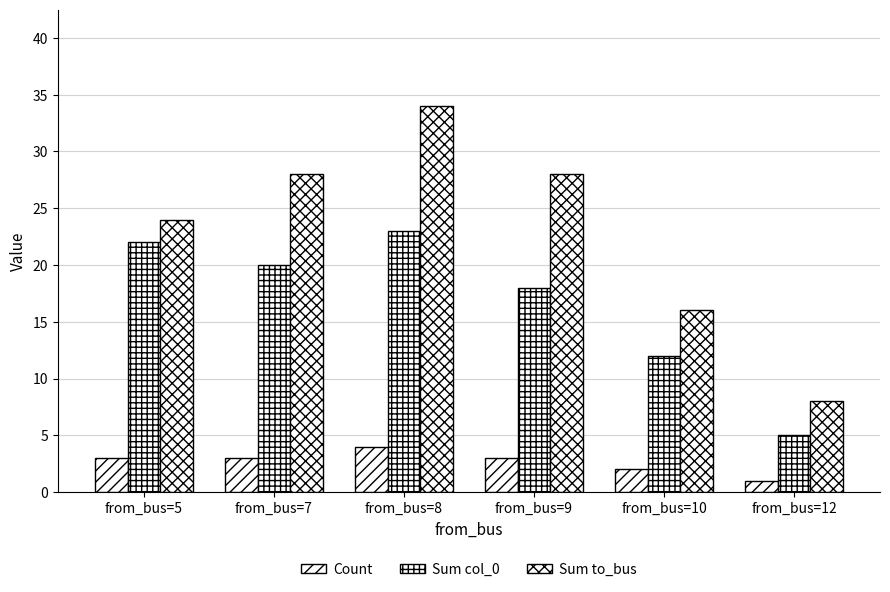

Does the chart contain any negative values?

No